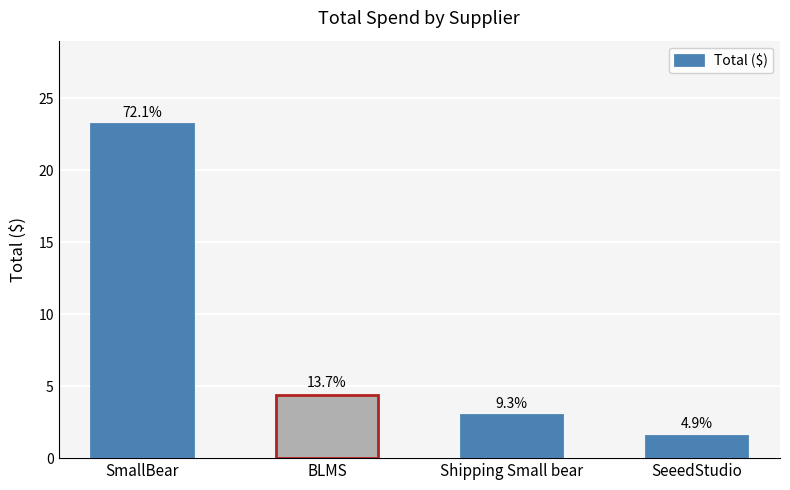

What position from the right is SmallBear?

4